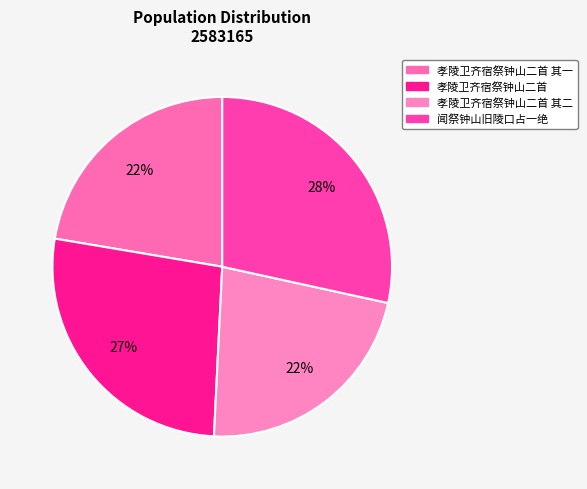

How many slices are in this pie chart?

4